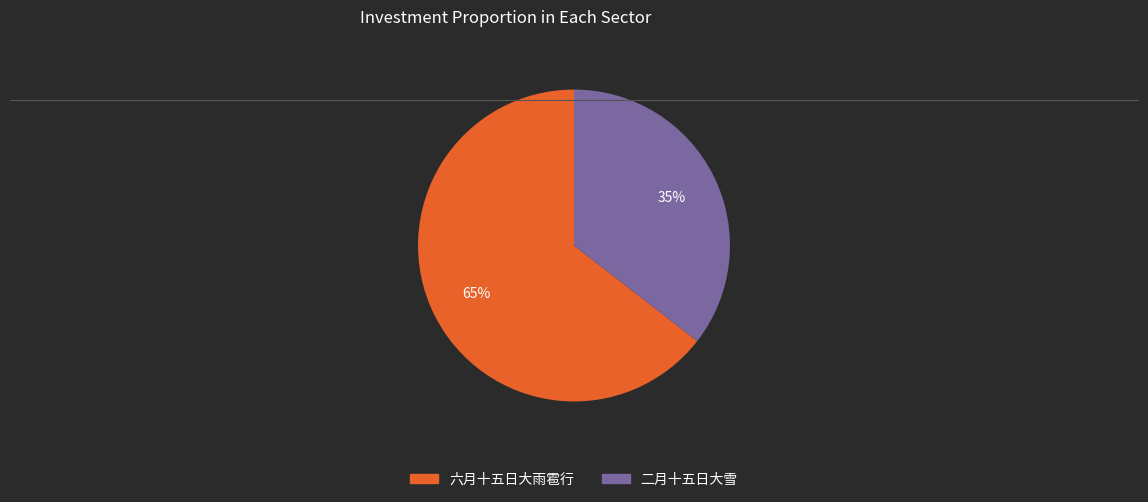

Which has a higher value, 六月十五日大雨雹行 or 二月十五日大雪?

六月十五日大雨雹行